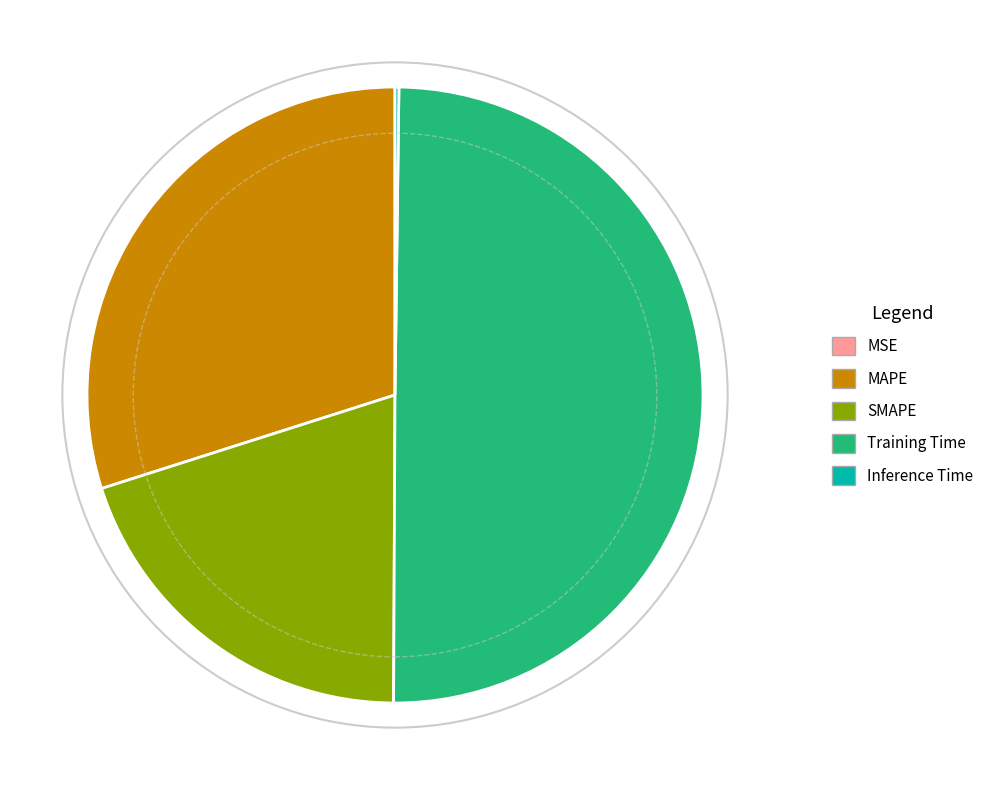

Combined, do Training Time and SMAPE account for over 50%?

Yes